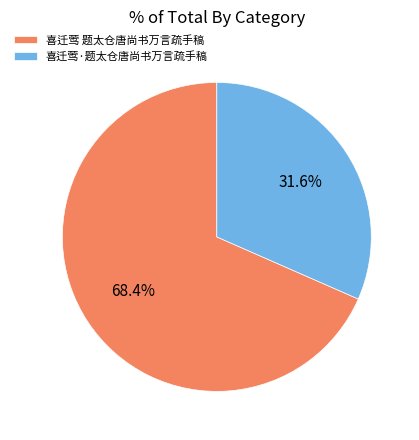

What is the ratio of the value at 喜迁莺 题太仓唐尚书万言疏手稿 to the value at 喜迁莺·题太仓唐尚书万言疏手稿?

2.2